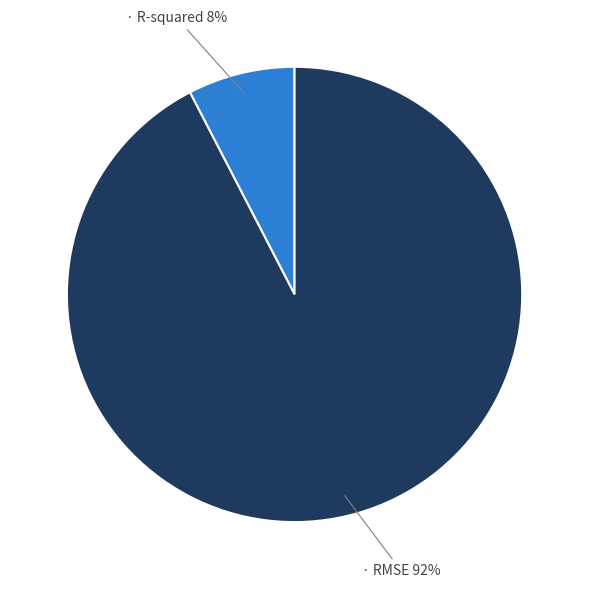

How many slices are in this pie chart?

2